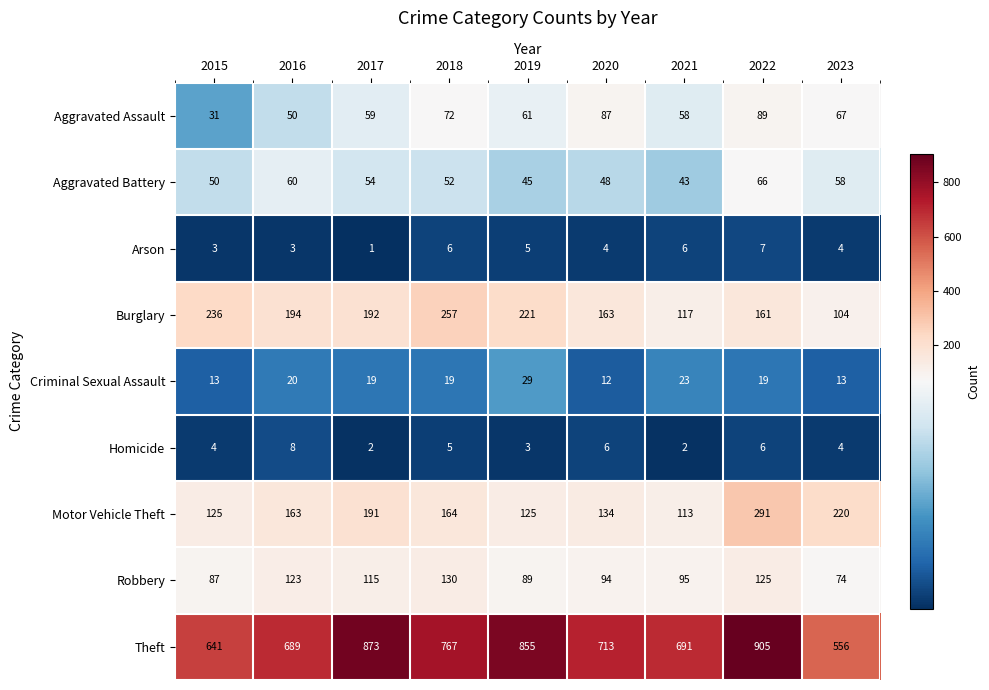

What is the minimum value shown in the chart?

1